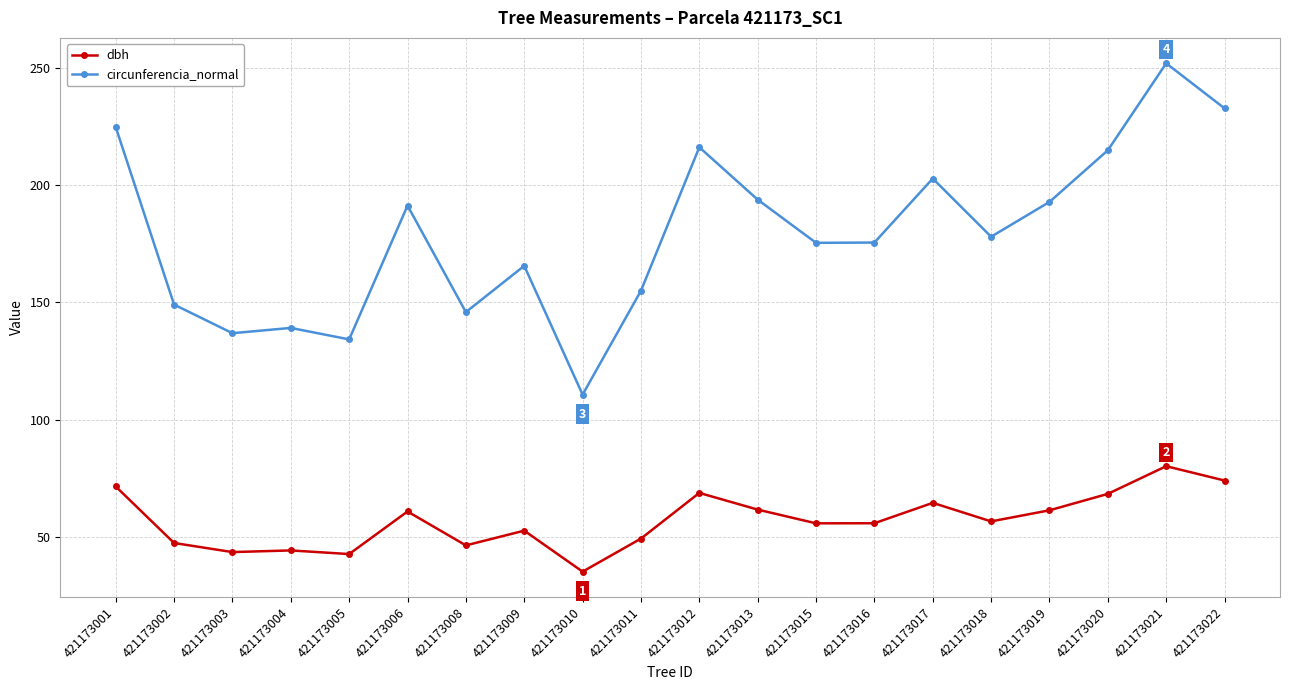

What is the maximum value shown in the chart?

252.0